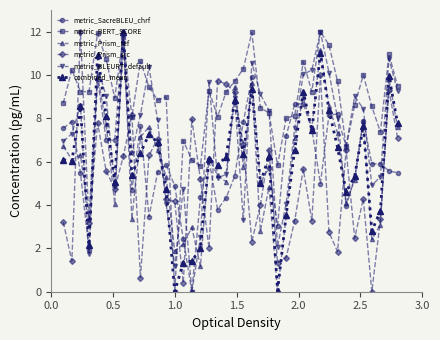

After their last crossing, which series has the higher values: metric_SacreBLEU_chrf or metric_BERT_SCORE?

metric_BERT_SCORE